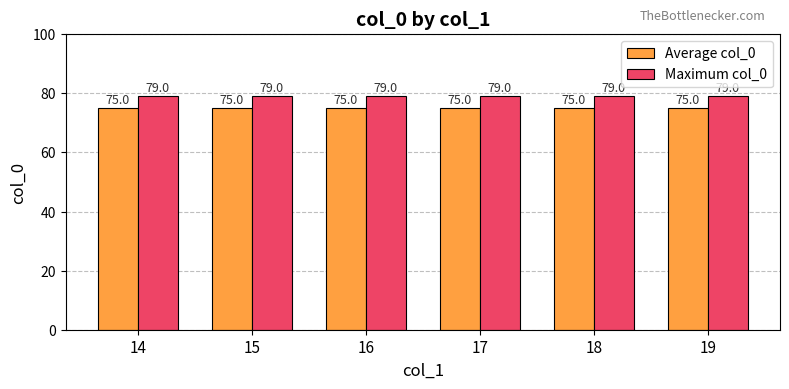

The Maximum col_0 series shows 79 at 15. True or false?

True